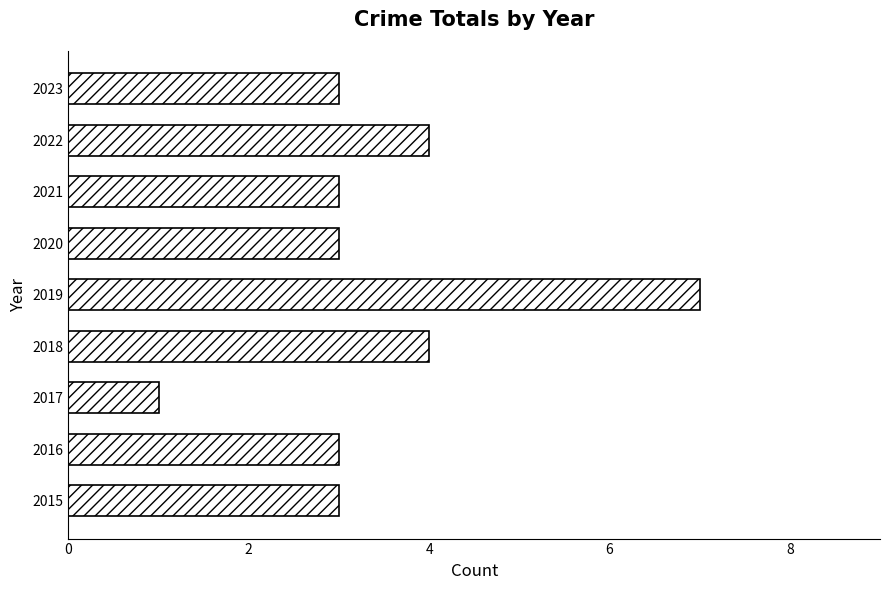

What is the approximate value at 2016?

3